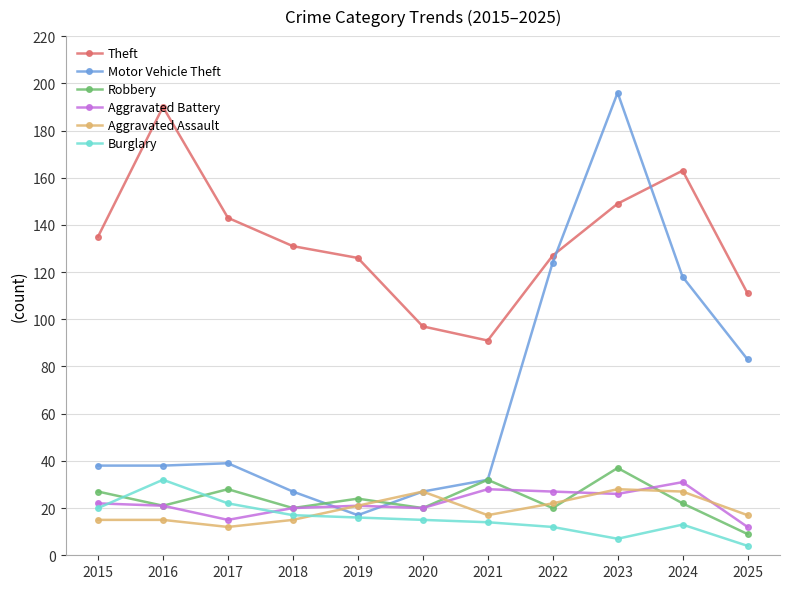

What is the value of the Aggravated Assault point at the 6th from the left?

27